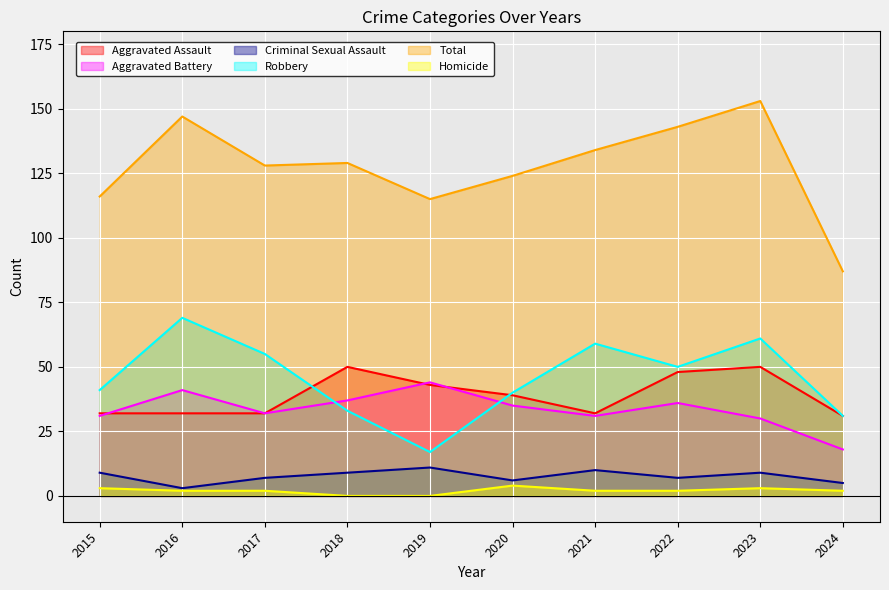

How many interior local valleys does the Aggravated Battery series have?

2